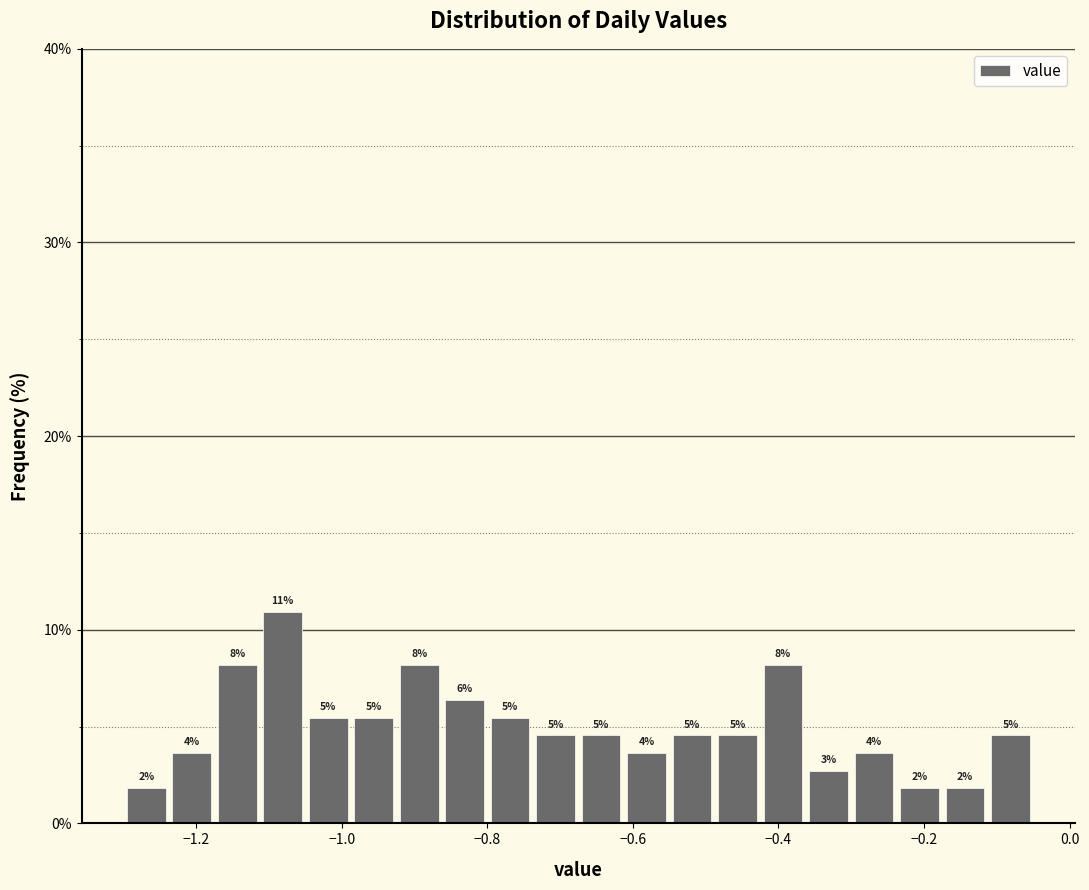

Around what value on the x-axis is the tallest bar? Give the approximate position of its centre, as read against the axis.

-1.08